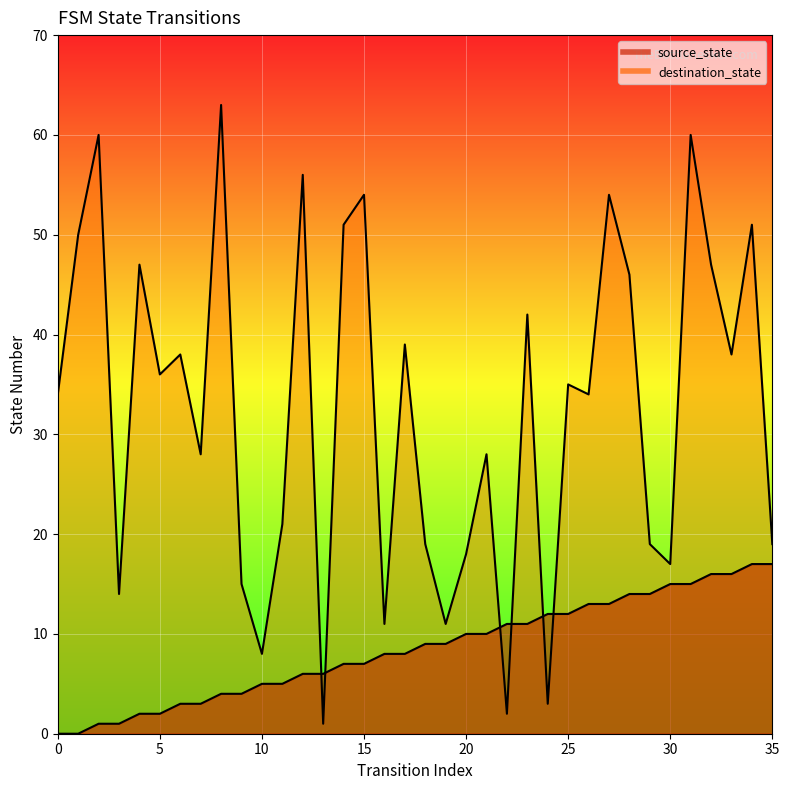

Reading left to right, transcribe all the data shown in this chart.

source_state: 0=0	1=0	2=1	3=1	4=2	5=2	6=3	7=3	8=4	9=4	10=5	11=5	12=6	13=6	14=7	15=7	16=8	17=8	18=9	19=9	20=10	21=10	22=11	23=11	24=12	25=12	26=13	27=13	28=14	29=14	30=15	31=15	32=16	33=16	34=17	35=17
destination_state: 0=34	1=50	2=60	3=14	4=47	5=36	6=38	7=28	8=63	9=15	10=8	11=21	12=56	13=1	14=51	15=54	16=11	17=39	18=19	19=11	20=18	21=28	22=2	23=42	24=3	25=35	26=34	27=54	28=46	29=19	30=17	31=60	32=47	33=38	34=51	35=19